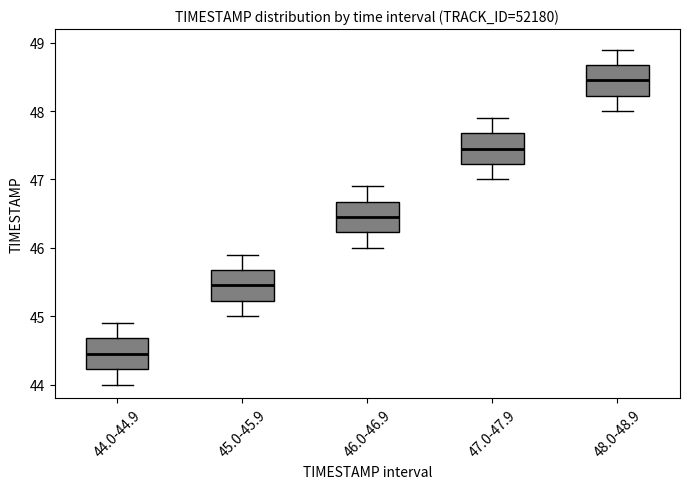

Which box's median line is the lowest?

44.0-44.9